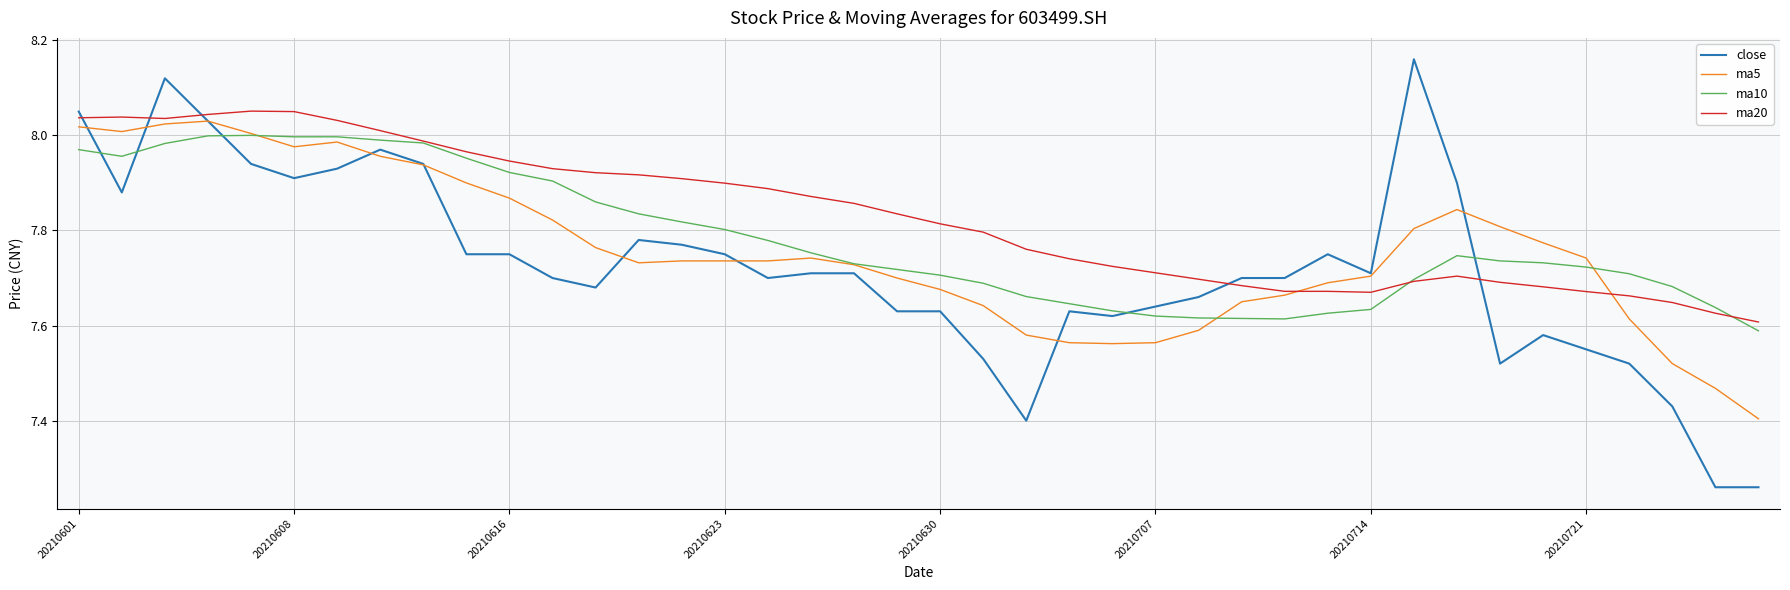

Which series ends up on top after the final intersection of ma20 and close?

ma20